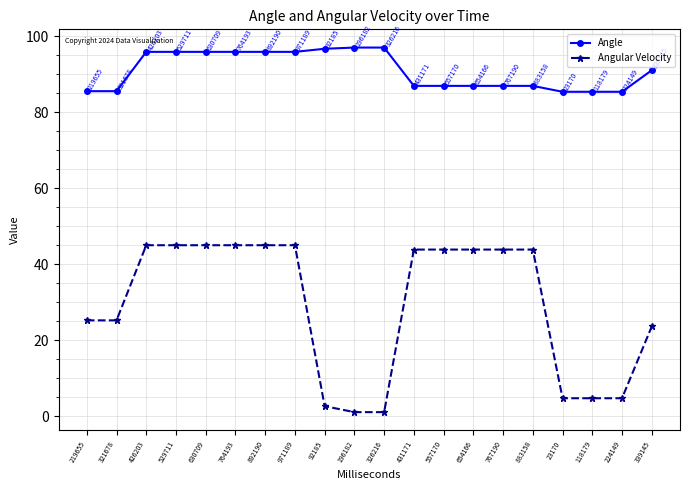

At 557170, list the series in order from smallest to largest.

Angular Velocity, Angle